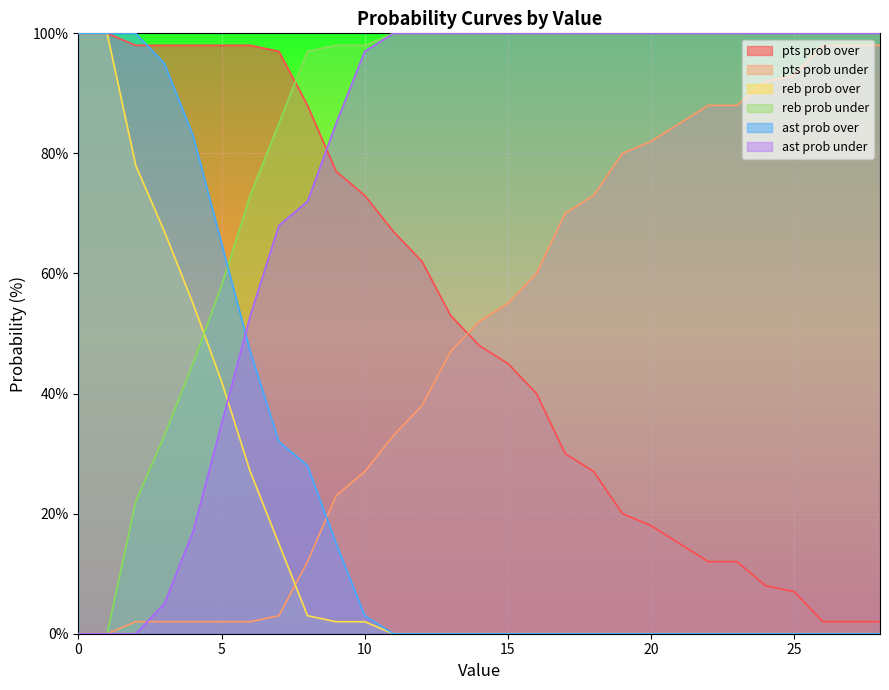

Reading left to right, transcribe all the data shown in this chart.

pts prob over: 100	100	98	98	98	98	98	97	88	77	73	67	62	53	48	45	40	30	27	20	18	15	12	12	8	7	2	2	2
pts prob under: 0	0	2	2	2	2	2	3	12	23	27	33	38	47	52	55	60	70	73	80	82	85	88	88	92	93	98	98	98
reb prob over: 100	100	78	67	55	42	27	15	3	2	2	0	0	0	0	0	0	0	0	0	0	0	0	0	0	0	0	0	0
reb prob under: 0	0	22	33	45	58	73	85	97	98	98	100	100	100	100	100	100	100	100	100	100	100	100	100	100	100	100	100	100
ast prob over: 100	100	100	95	83	65	47	32	28	15	3	0	0	0	0	0	0	0	0	0	0	0	0	0	0	0	0	0	0
ast prob under: 0	0	0	5	17	35	53	68	72	85	97	100	100	100	100	100	100	100	100	100	100	100	100	100	100	100	100	100	100